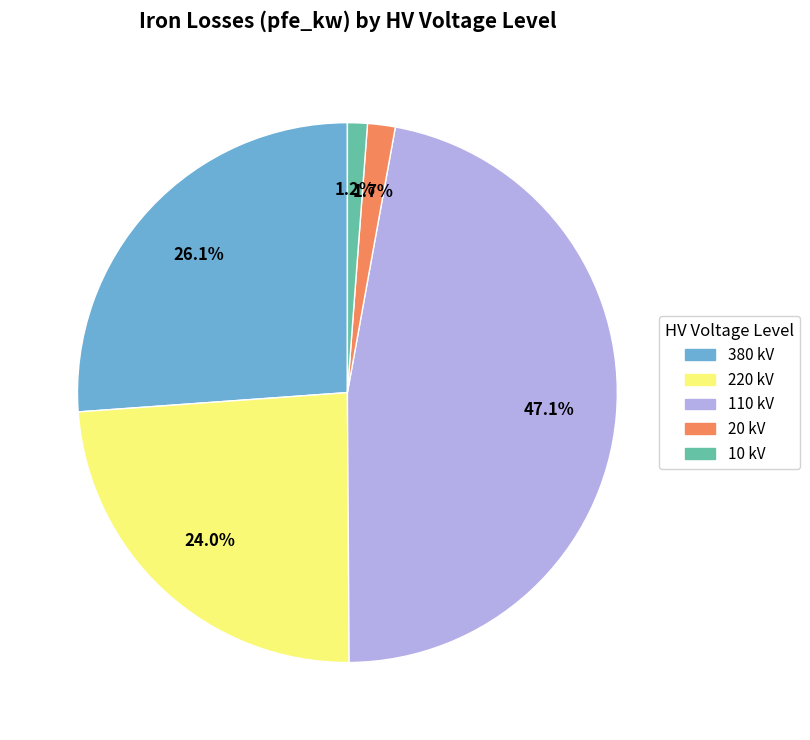

Count the number of slices in the pie.

5